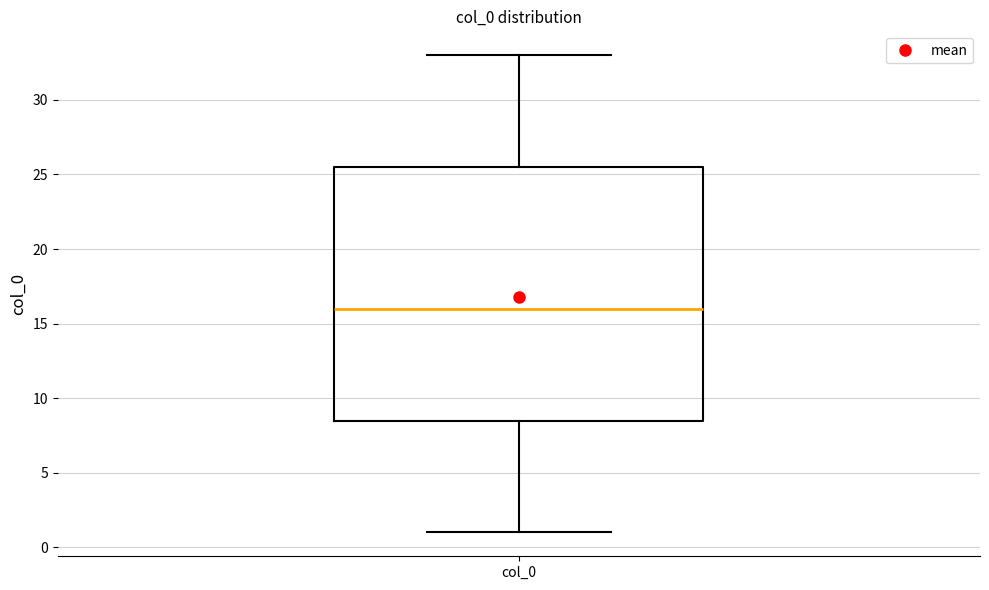

Transcribe this box plot: give where the median line is, the range the box spans, and where the two whiskers end, as read against the y-axis. The values are not printed on the chart, so give them approximately, as read against the axis.

median 16.0, box 8.5 to 25.5, whiskers 1.0 to 33.0